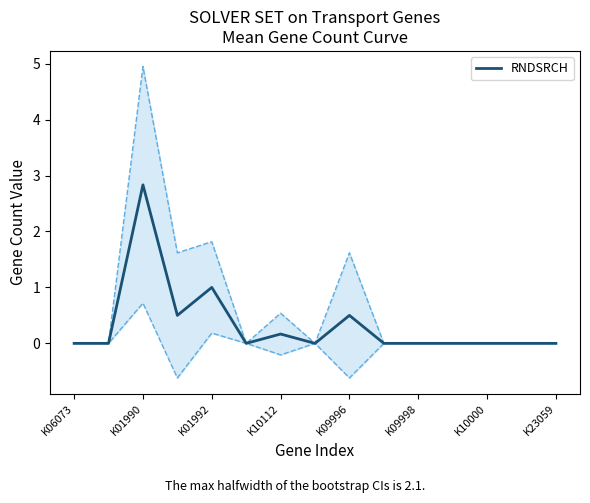

How many data points does each series have?

15